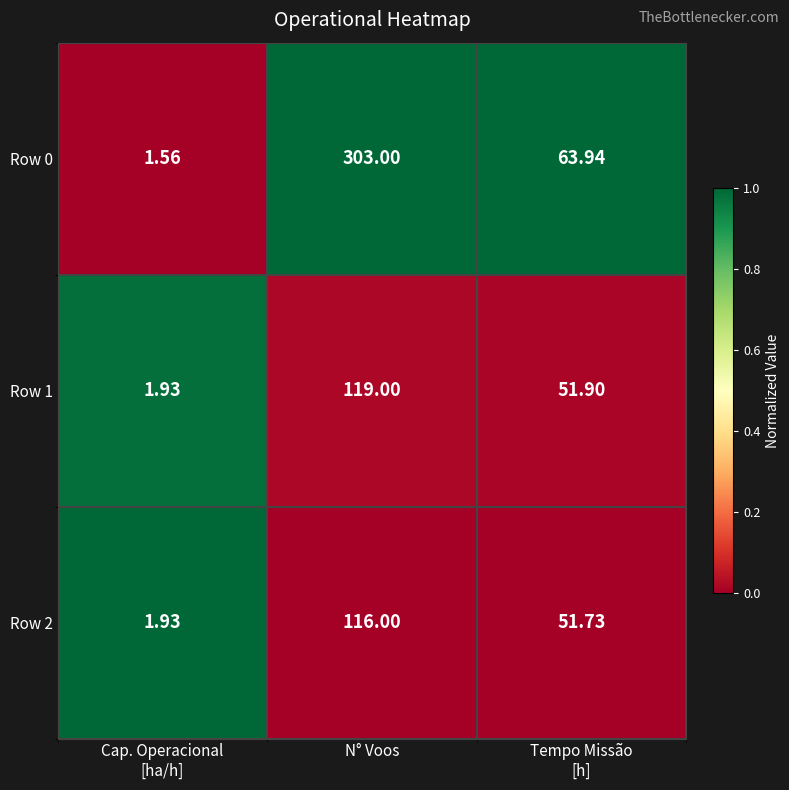

Which category has the highest value in the Row 1 series?

N° Voos